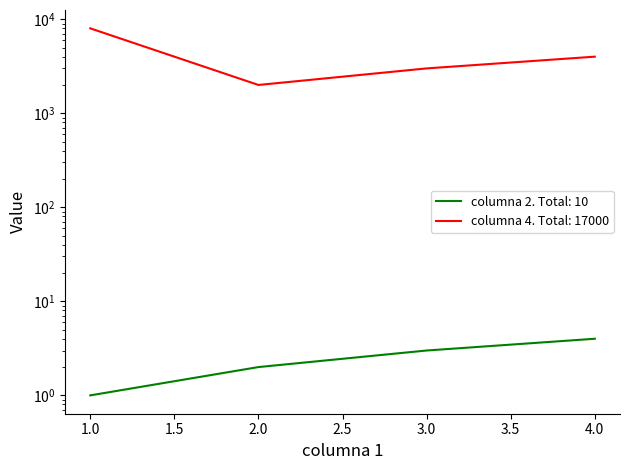

Which has a higher value, 4 or 3?

4